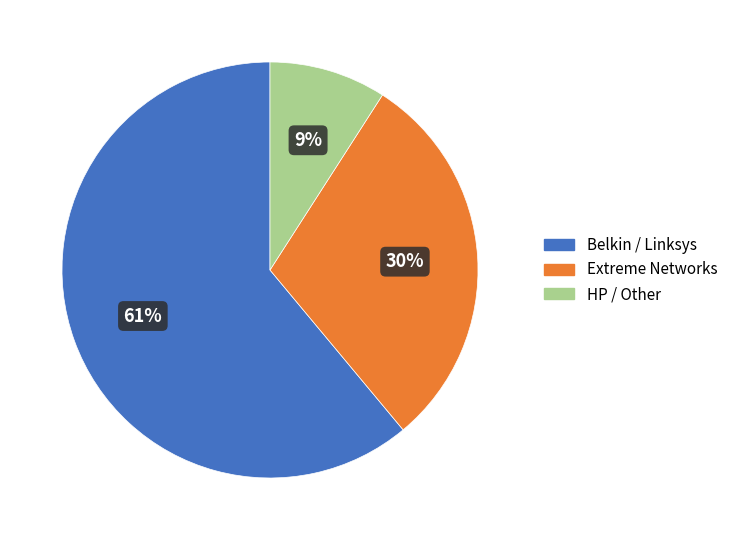

To the nearest percent, what is the average slice percentage?

33%